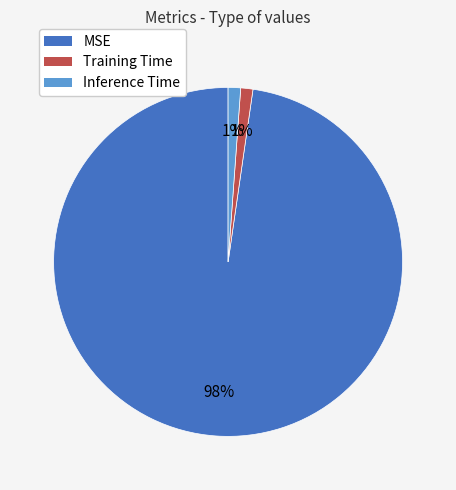

Count the number of slices in the pie.

3